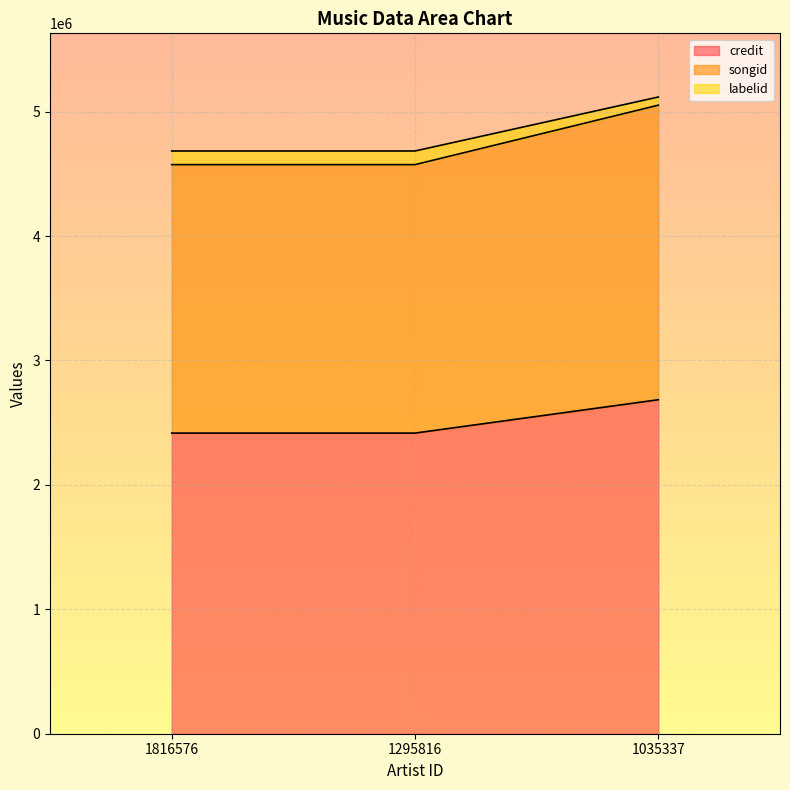

At which category is the sum across all series the highest?

1035337